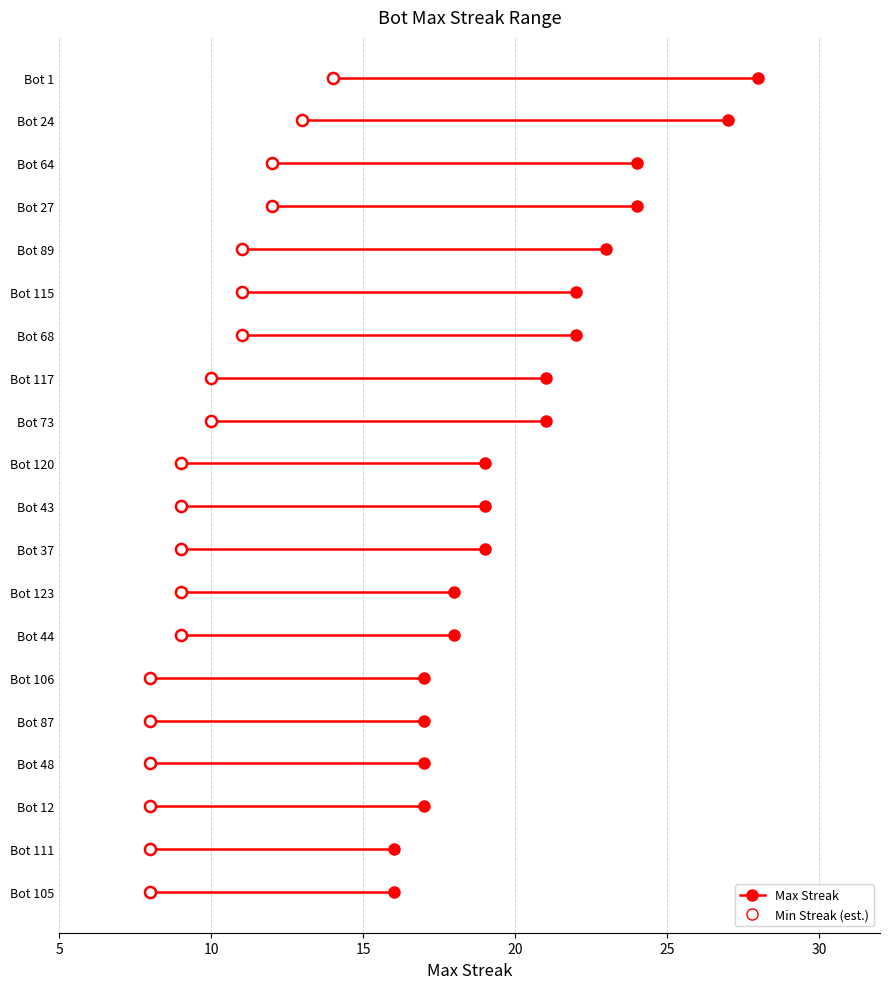

Which label corresponds to the largest value in the chart?

Bot 1